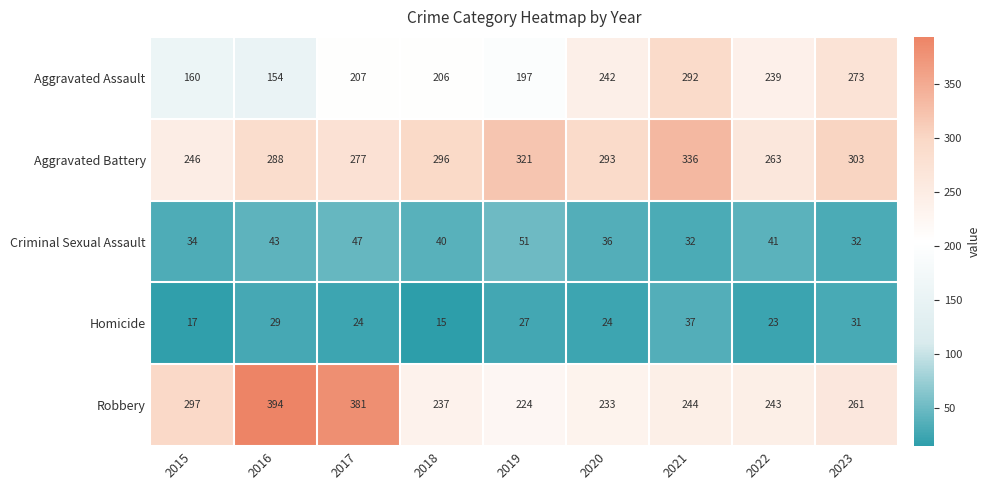

What is the sum of the Robbery values at 2021 and 2016?

638